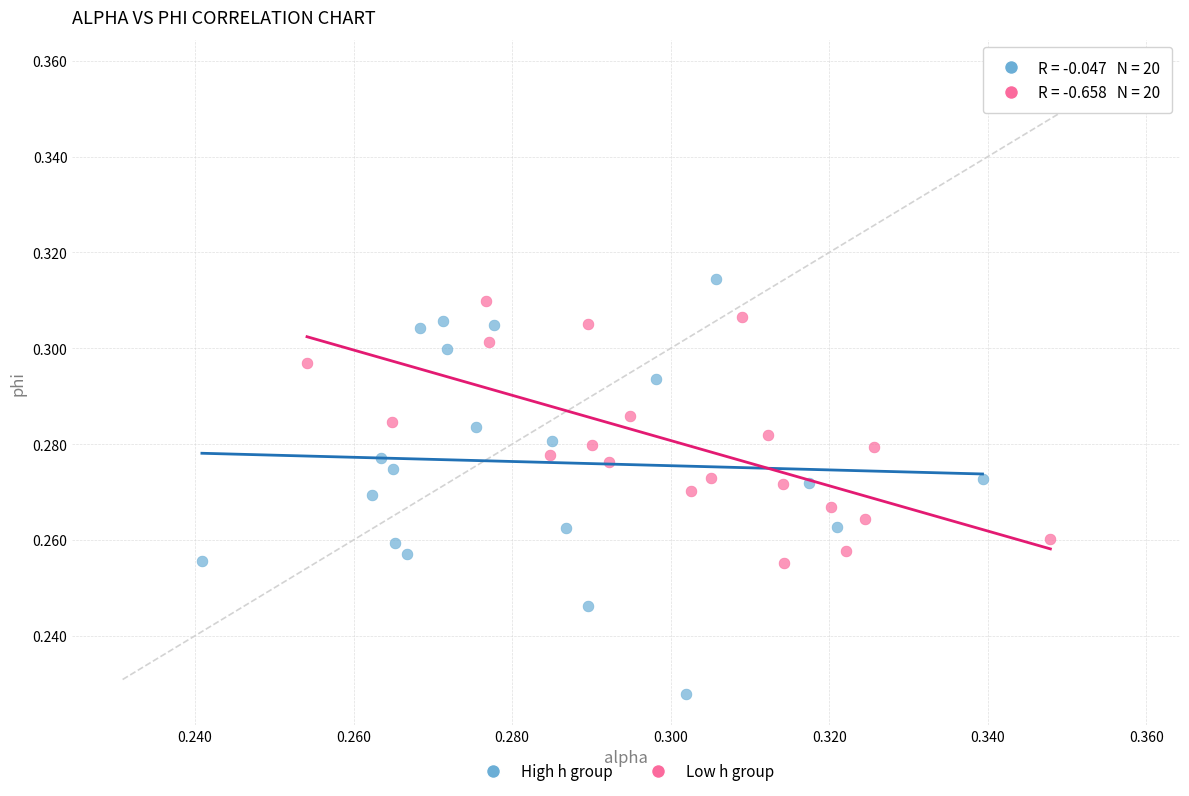

Which series contains the lowest Y value?

High h group